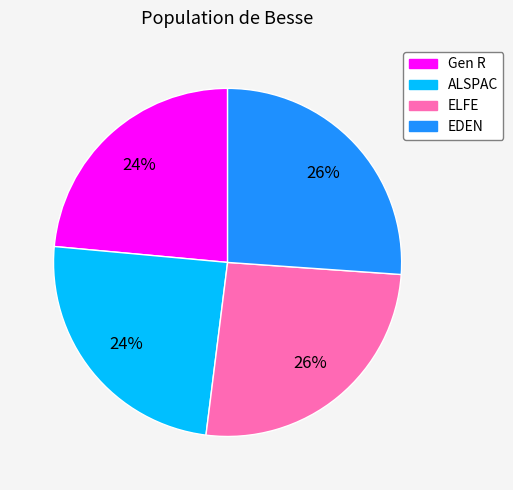

To the nearest percent, what portion does EDEN represent?

26%